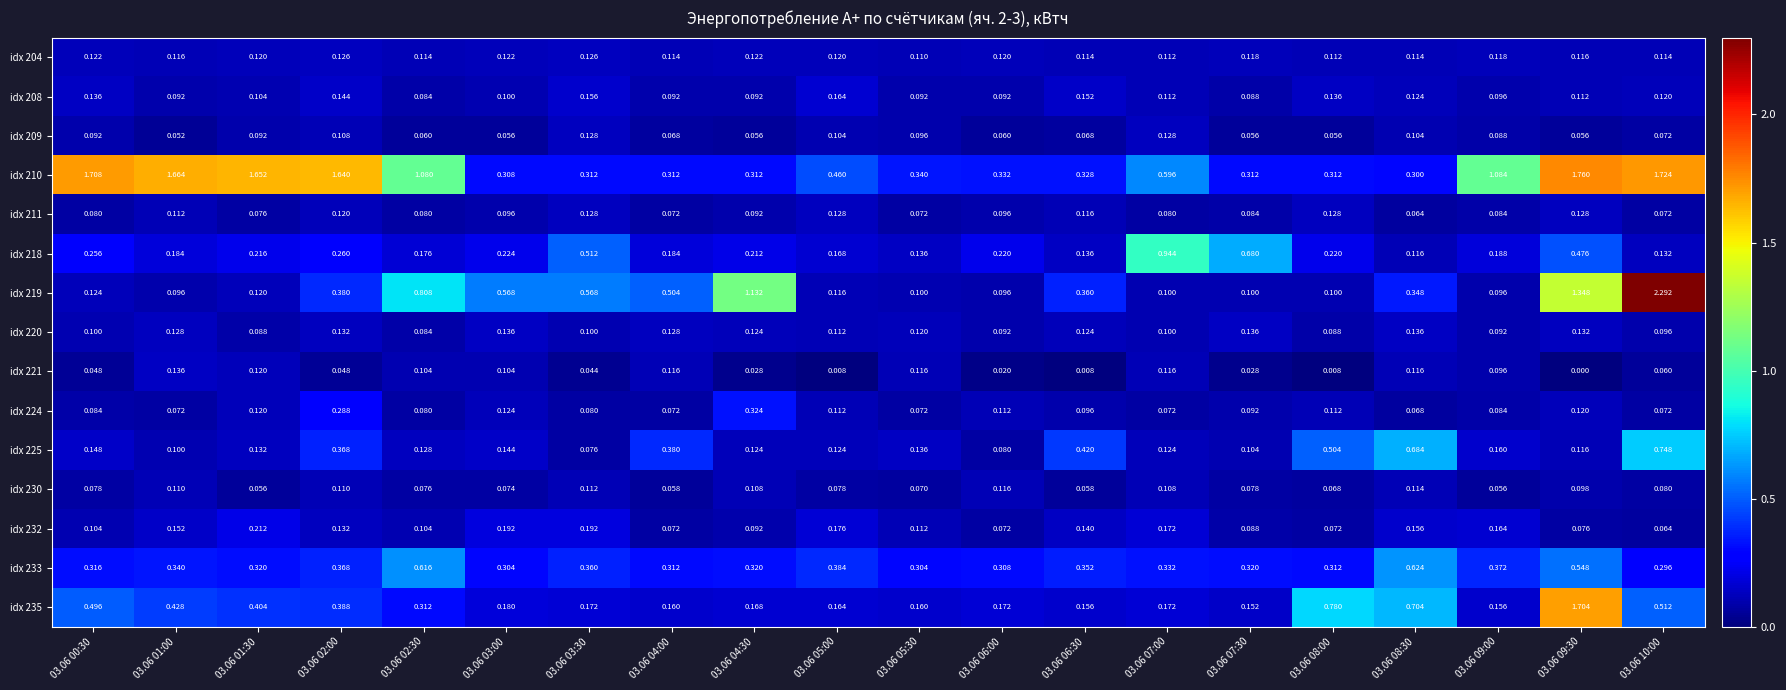

Count the number of data series in this chart.

15